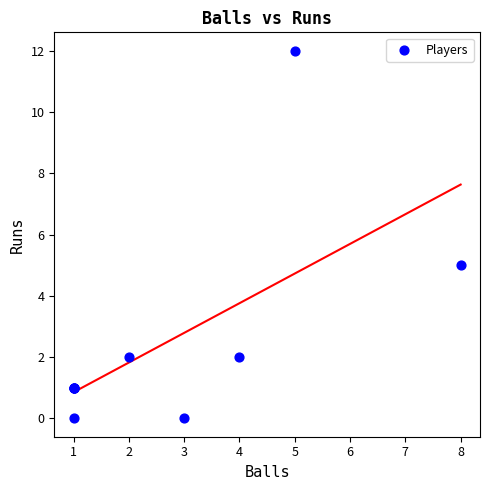

What Y value in the scatter plot is closest to 6?

5